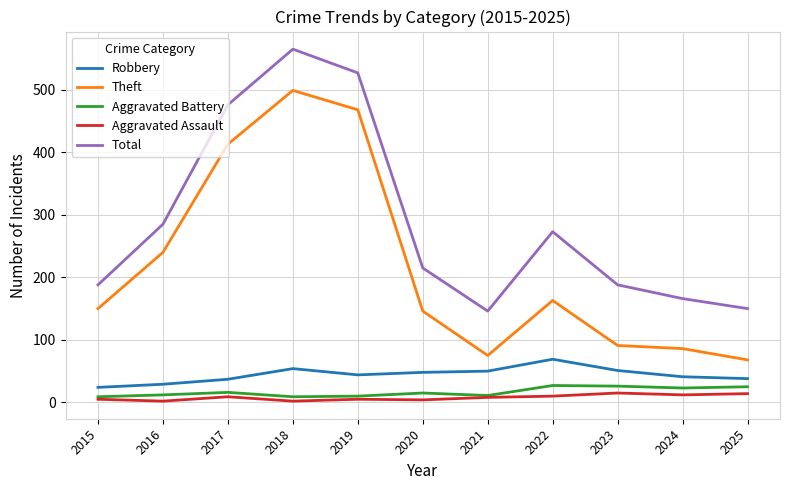

What is the sum of the Theft values at 2015 and 2016?

390